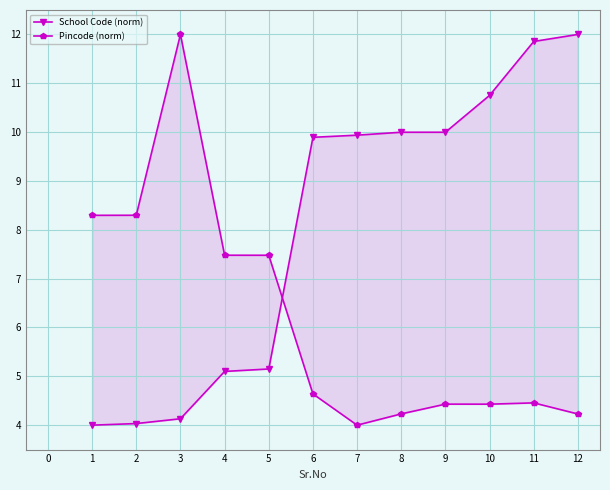

Which category has the highest value in the School Code (norm) series?

12